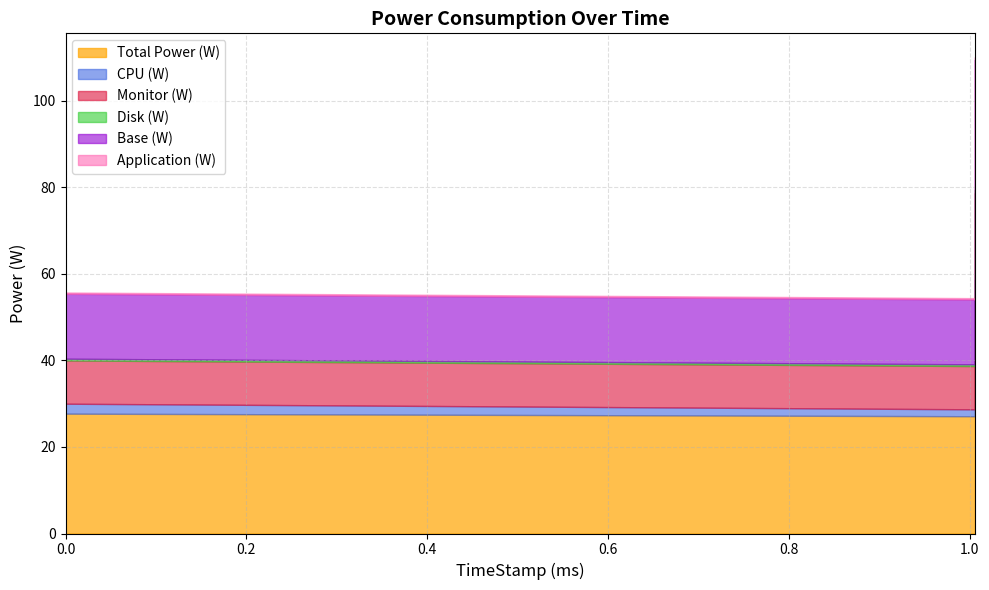

What is the average value of the Disk (W) series?

0.5